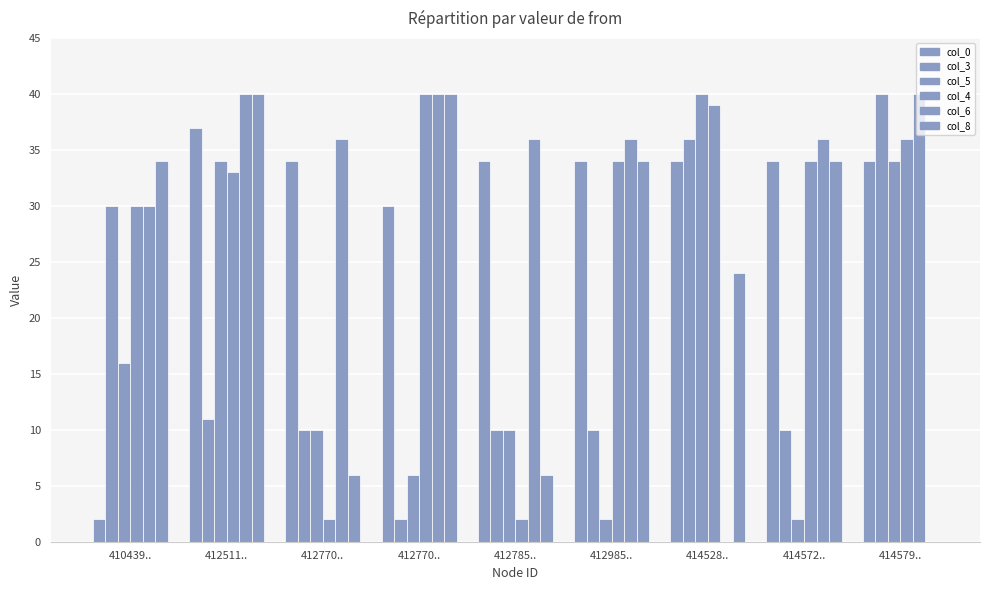

How many data points does each series have?

9